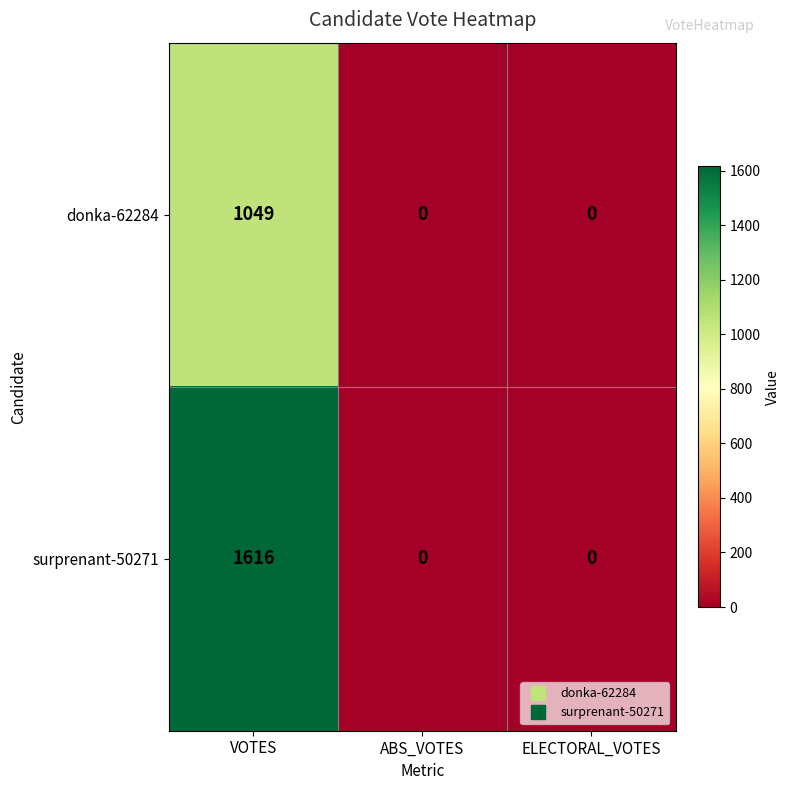

Which series changed the most between VOTES and ELECTORAL_VOTES?

surprenant-50271